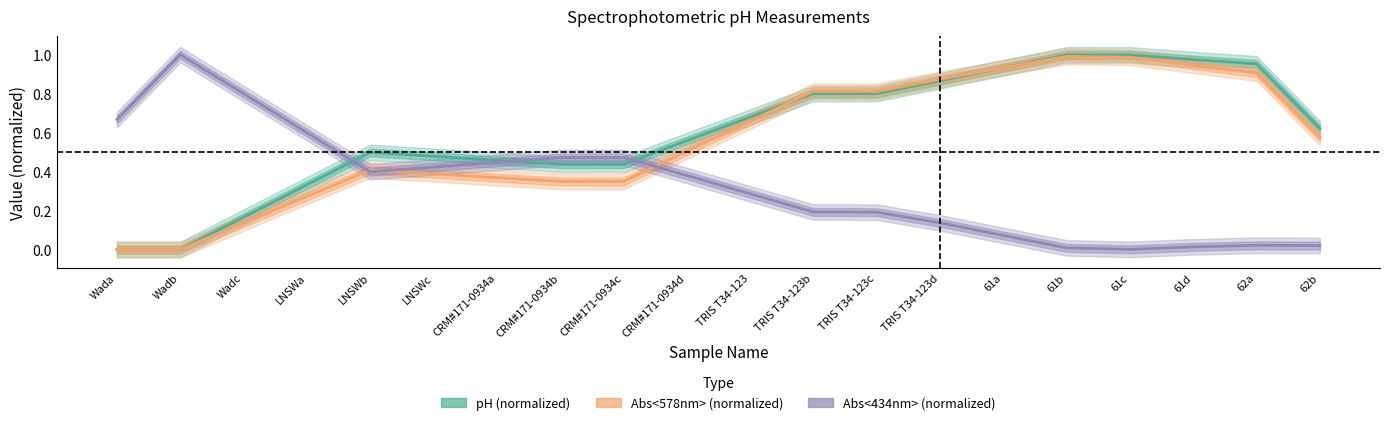

How many lines are shown in the chart?

3